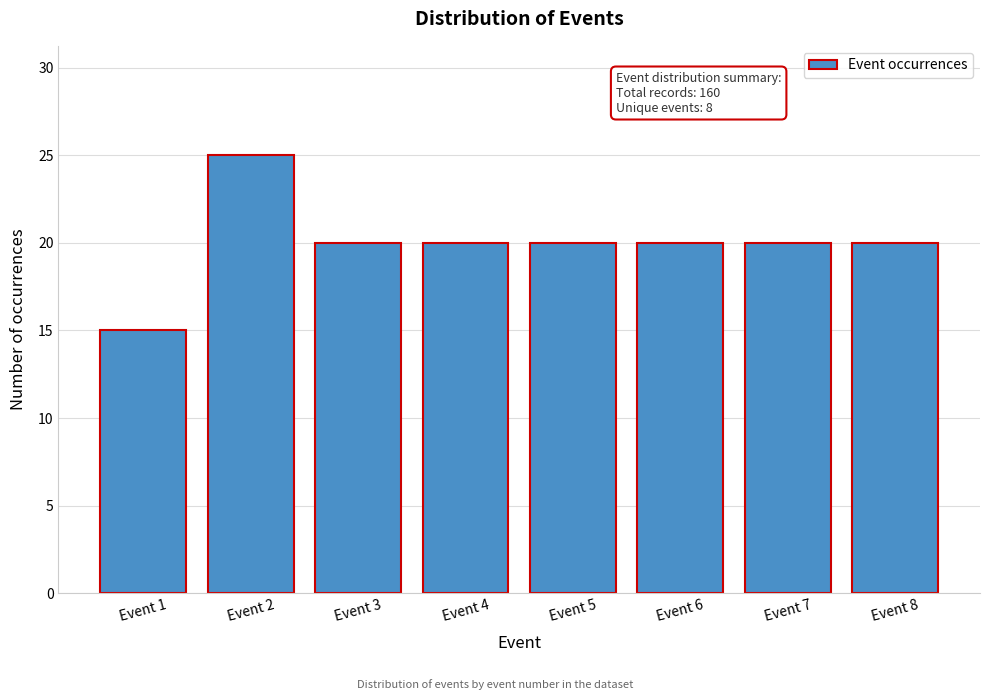

Reading left to right, transcribe all the data shown in this chart.

15	25	20	20	20	20	20	20